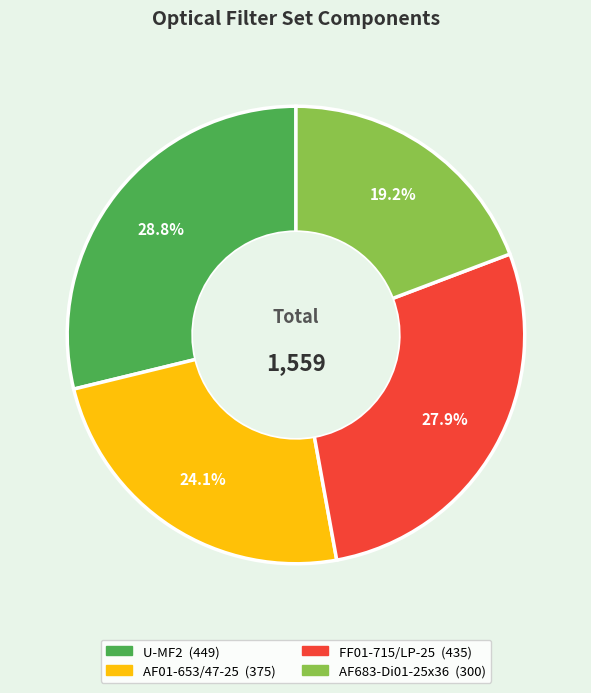

To the nearest percent, what portion does AF01-653/47-25 represent?

24%